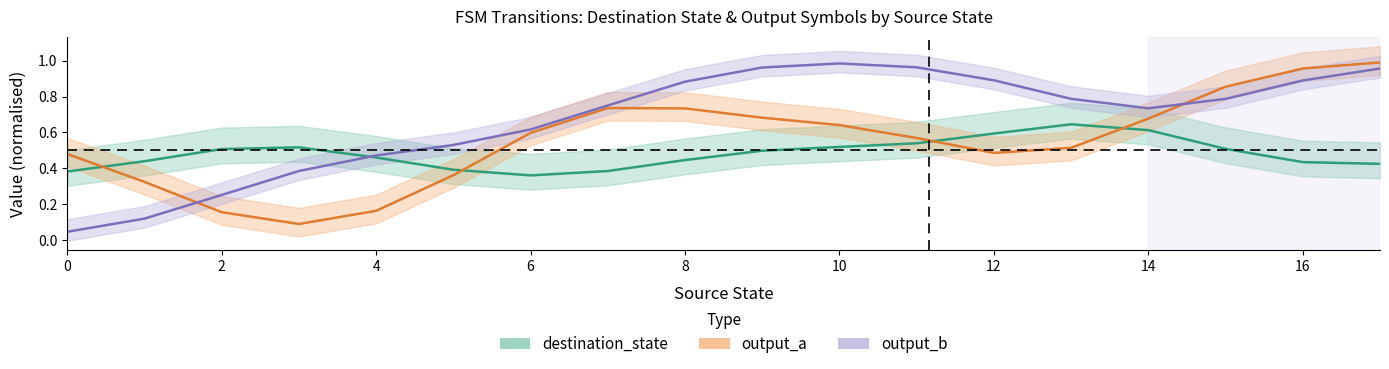

Which category has the highest value across all series?

17